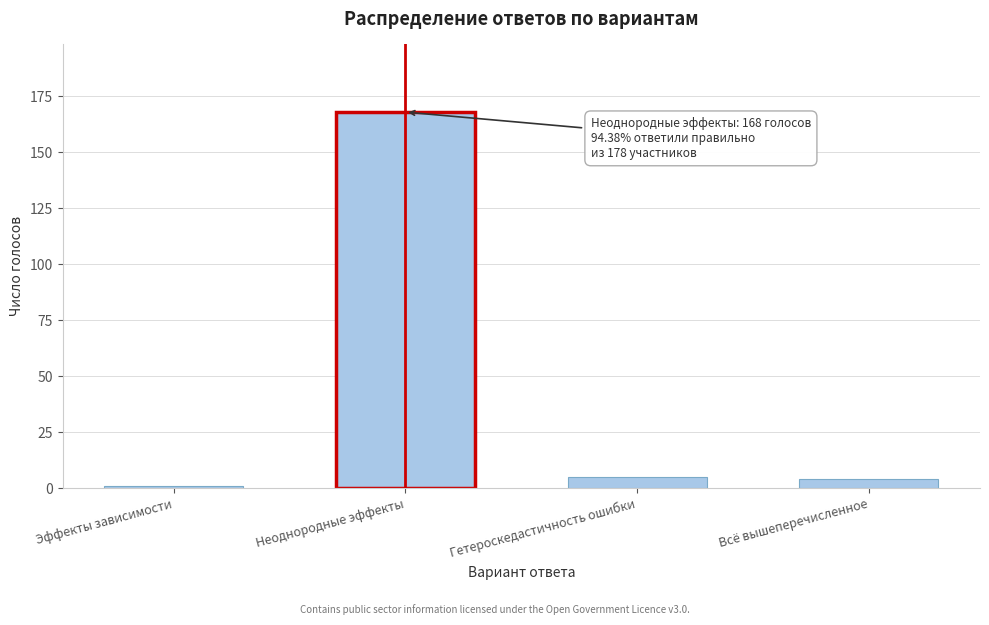

Reading left to right, list all the values displayed in this chart.

Эффекты зависимости=1	Неоднородные эффекты=168	Гетероскедастичность ошибки=5	Всё вышеперечисленное=4